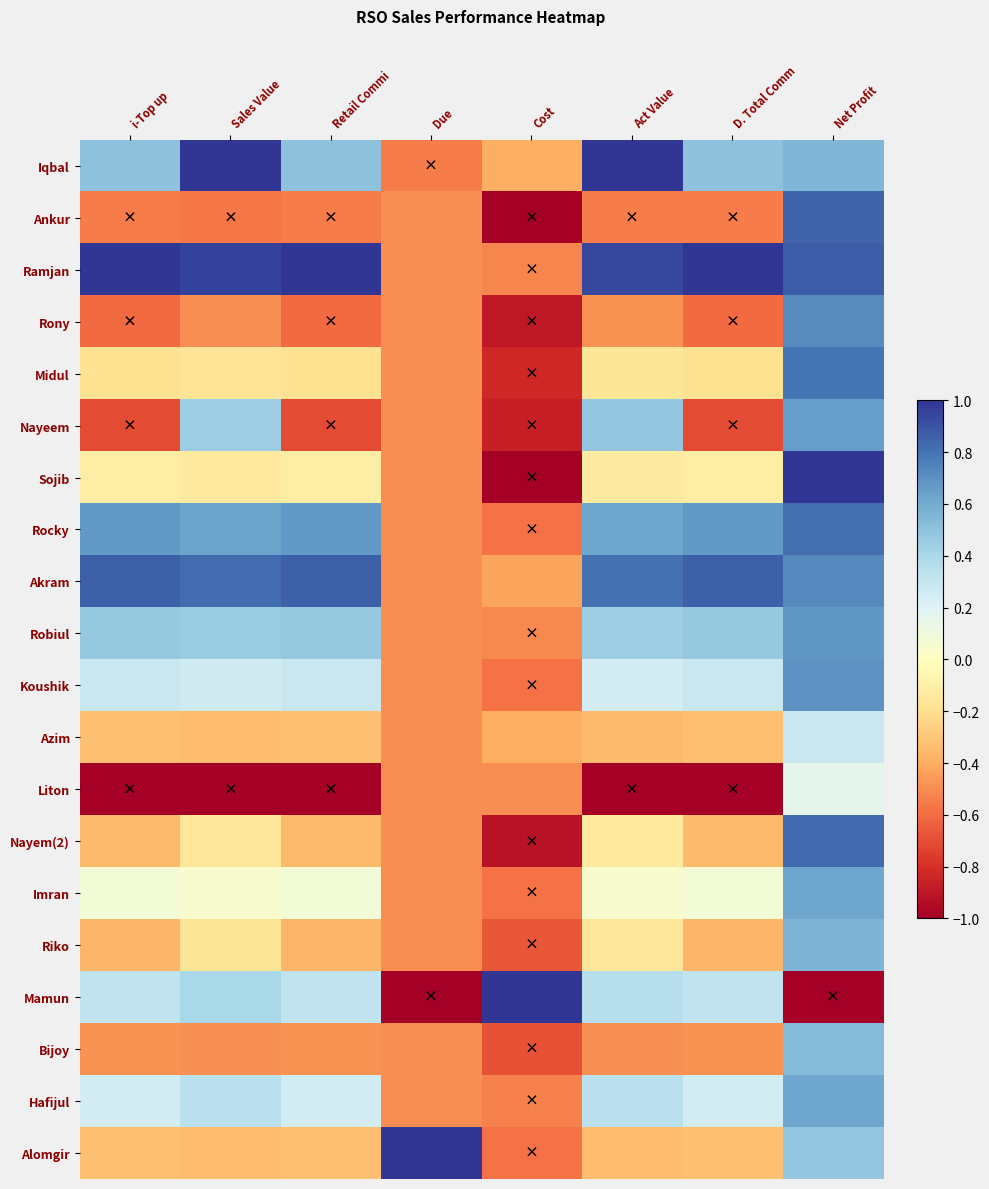

What is the total value across all series at Net Profit?

11.4